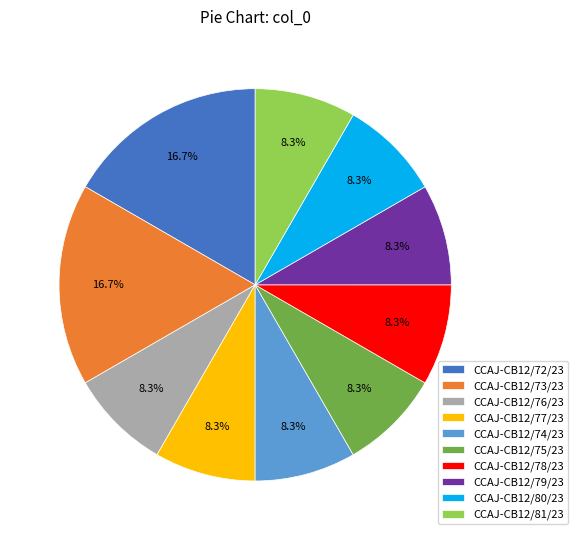

How many segments does this pie chart have?

10